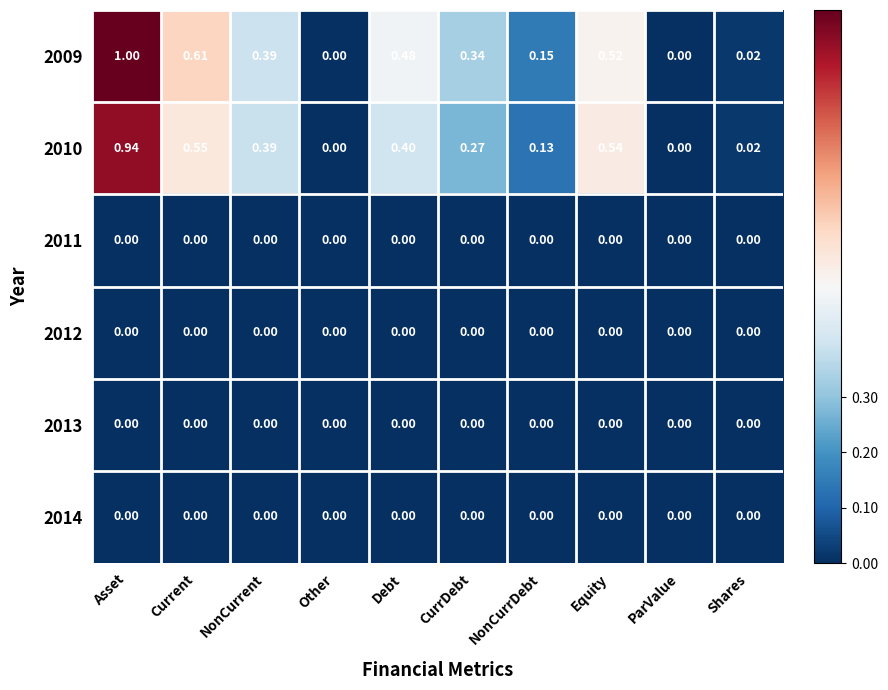

At which category is the sum across all series the highest?

Asset